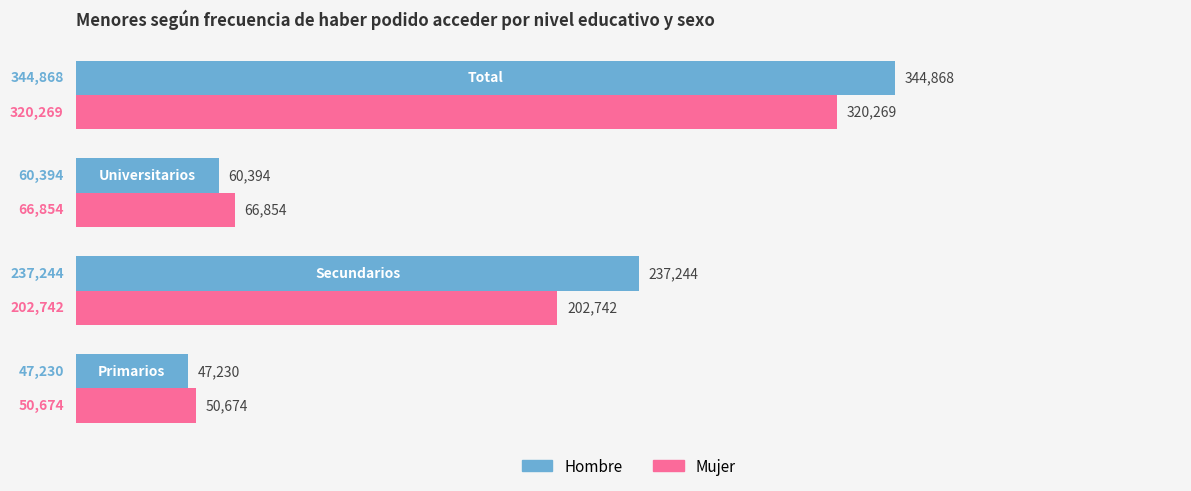

What is the maximum value for Hombre?

344868